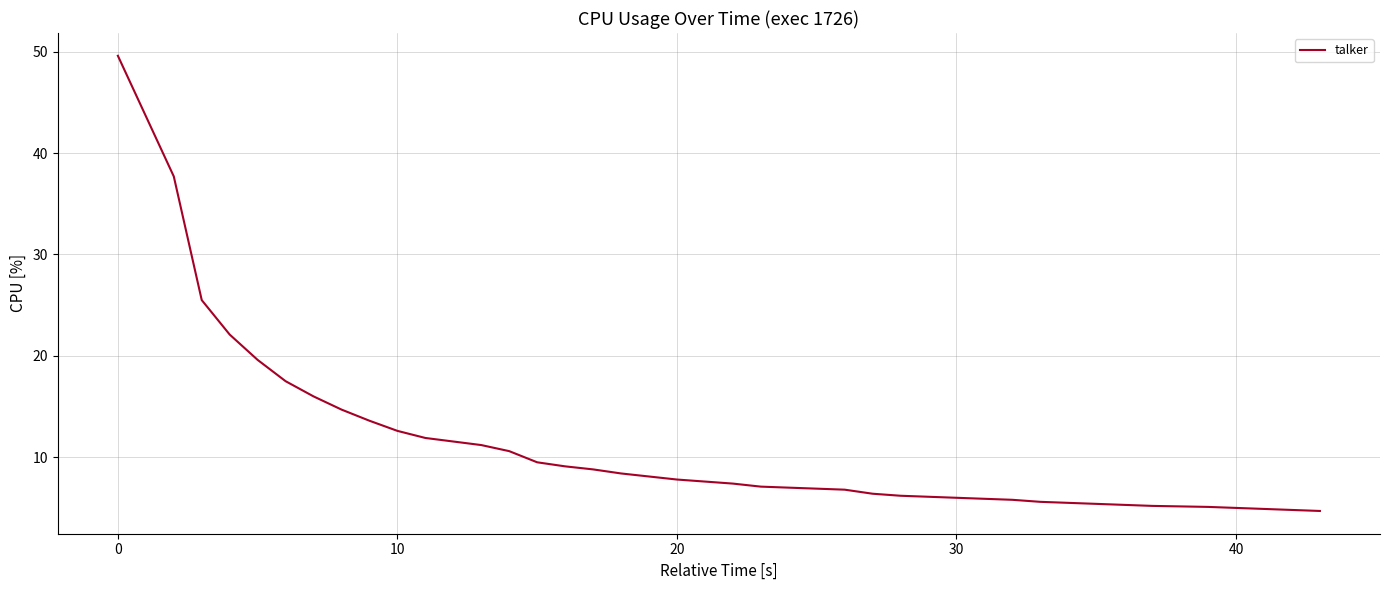

What is the greatest value displayed?

49.6